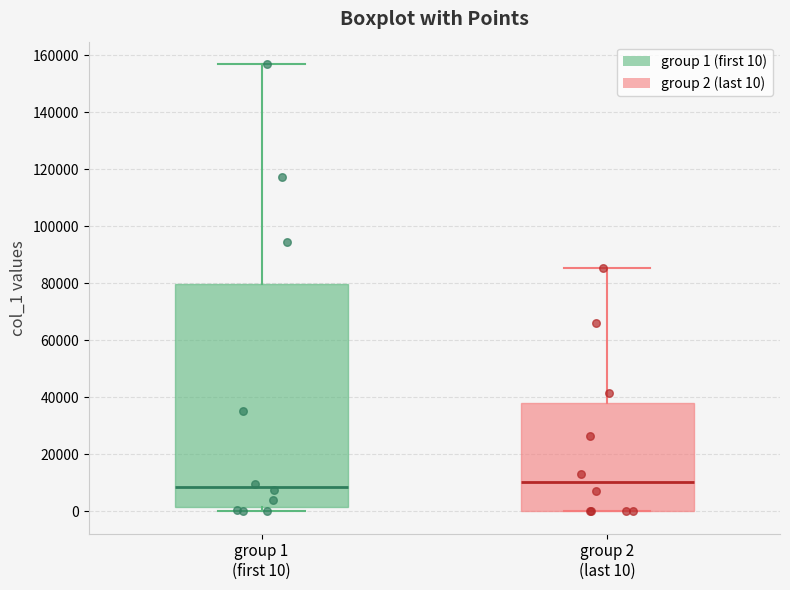

Reading left to right, read every box against the y-axis: the position of its median line, the range the box covers, and the ends of its whiskers. The values are not printed on the chart, so give them approximately, as read against the axis.

group 1 (first 10): median 8000, box 2000 to 80000, whiskers 0 to 156000
group 2 (last 10): median 10000, box 0 to 38000, whiskers 0 to 86000